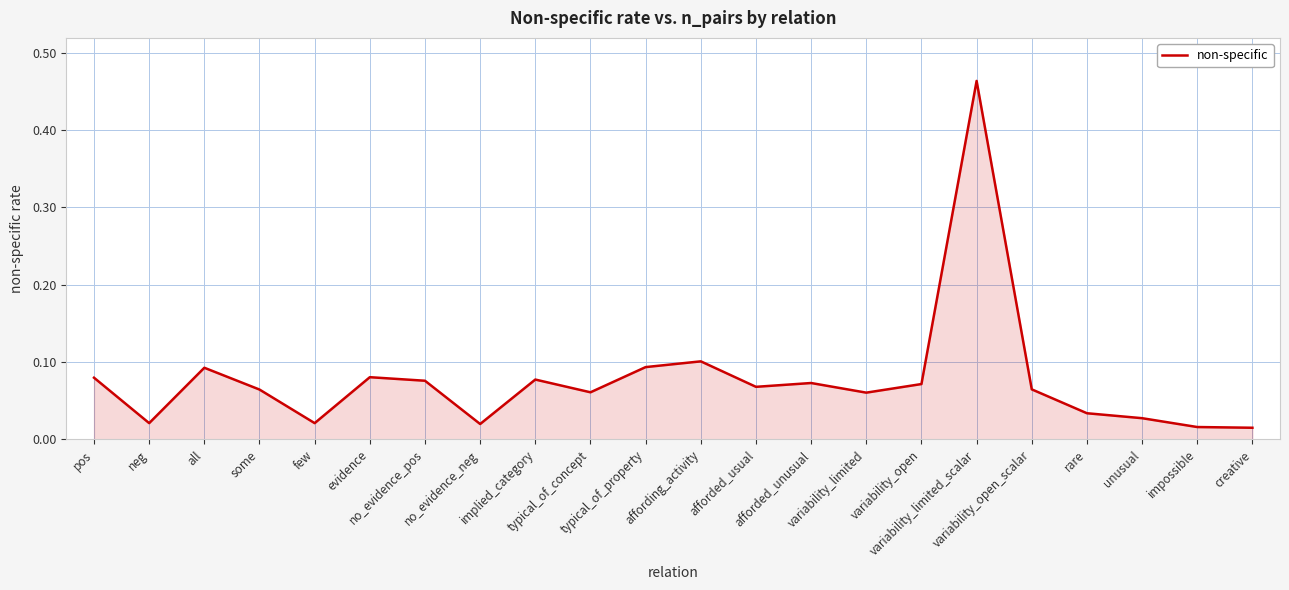

What is the difference between the maximum and minimum values?

0.4